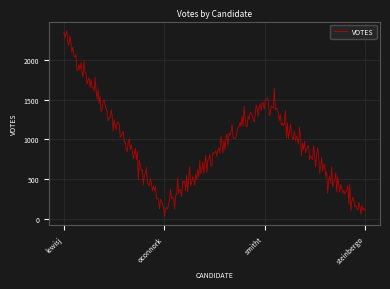

What is the difference between the second highest and minimum values?

2323.5